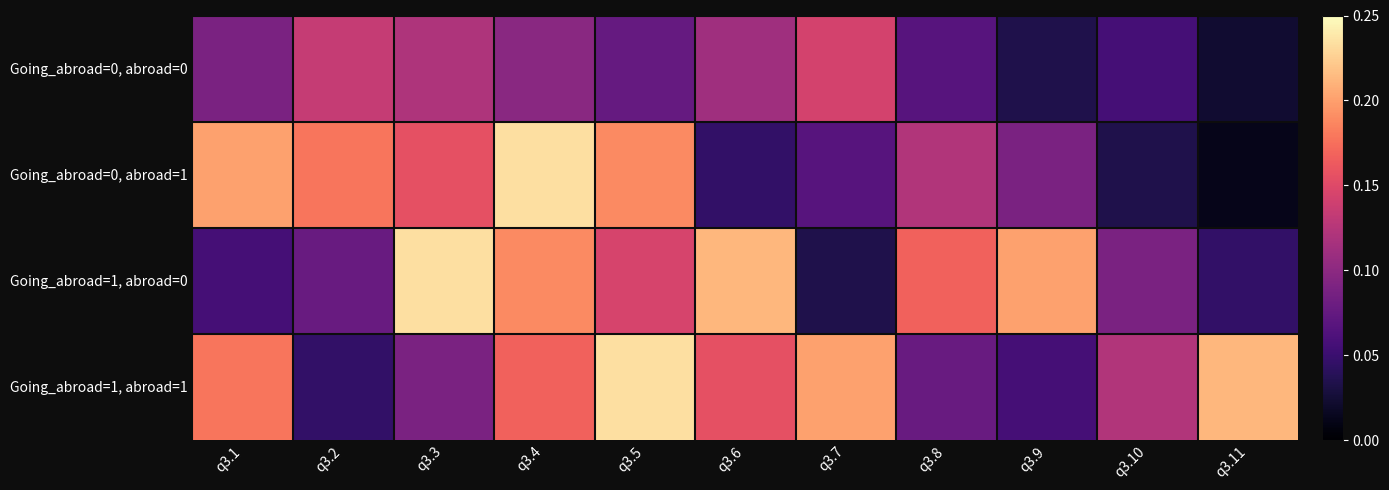

At q3.10, list the series in order from smallest to largest.

Going_abroad=0, abroad=1, Going_abroad=0, abroad=0, Going_abroad=1, abroad=0, Going_abroad=1, abroad=1